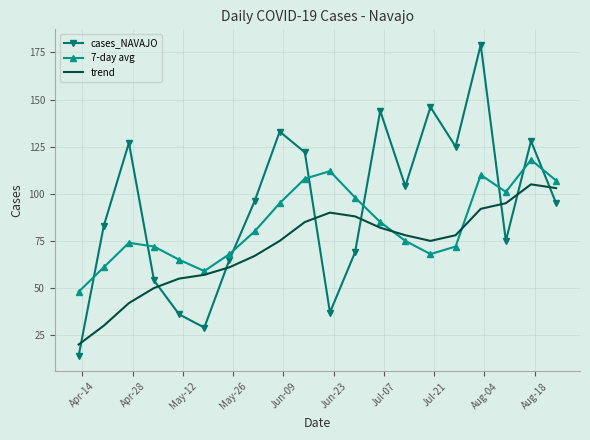

What is the smallest value displayed?

14